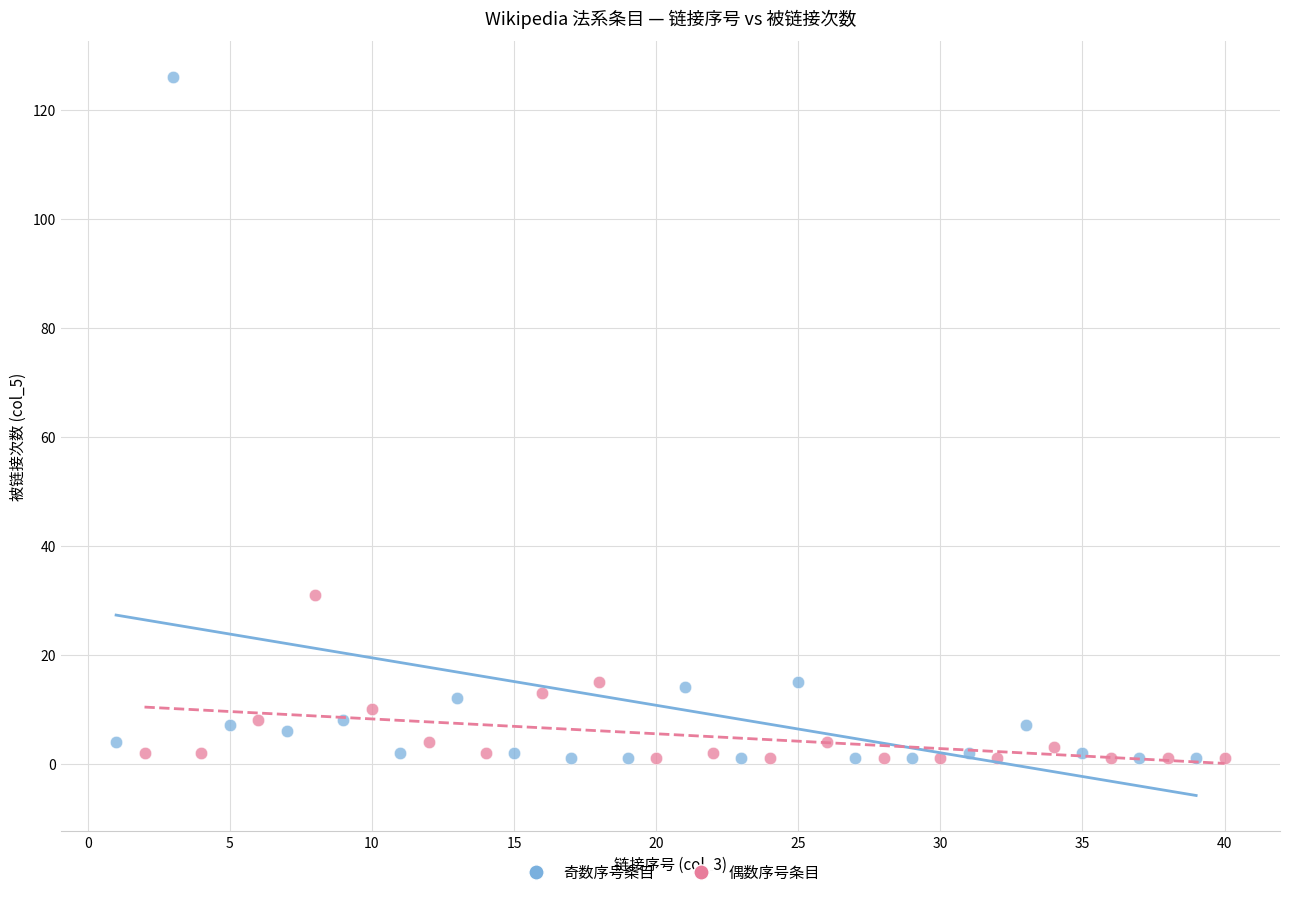

What are all the series names shown in the legend?

奇数序号条目, 偶数序号条目